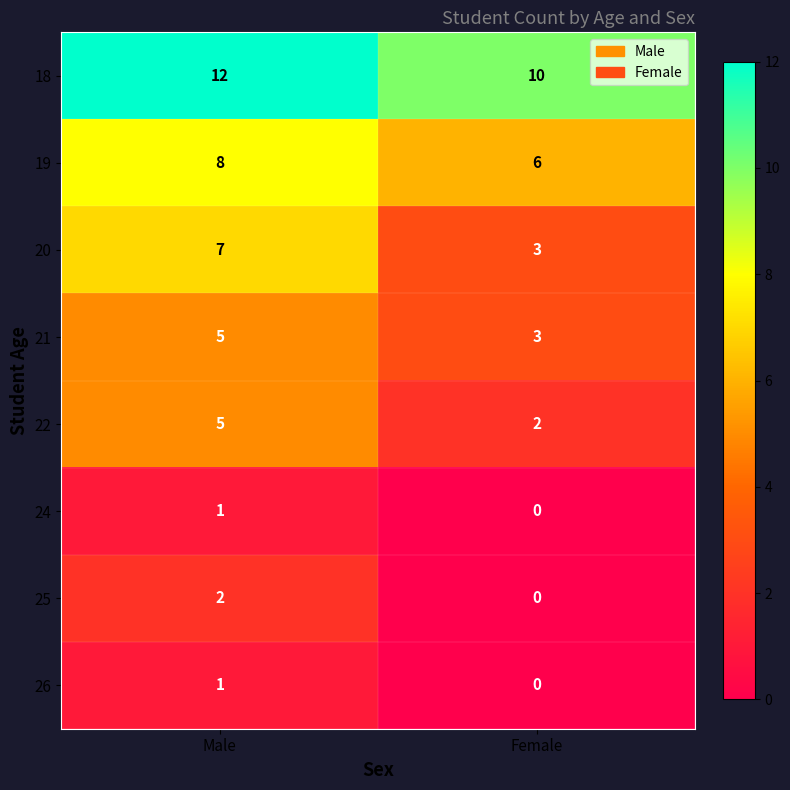

Rank the categories by 19 value from lowest to highest.

Female, Male